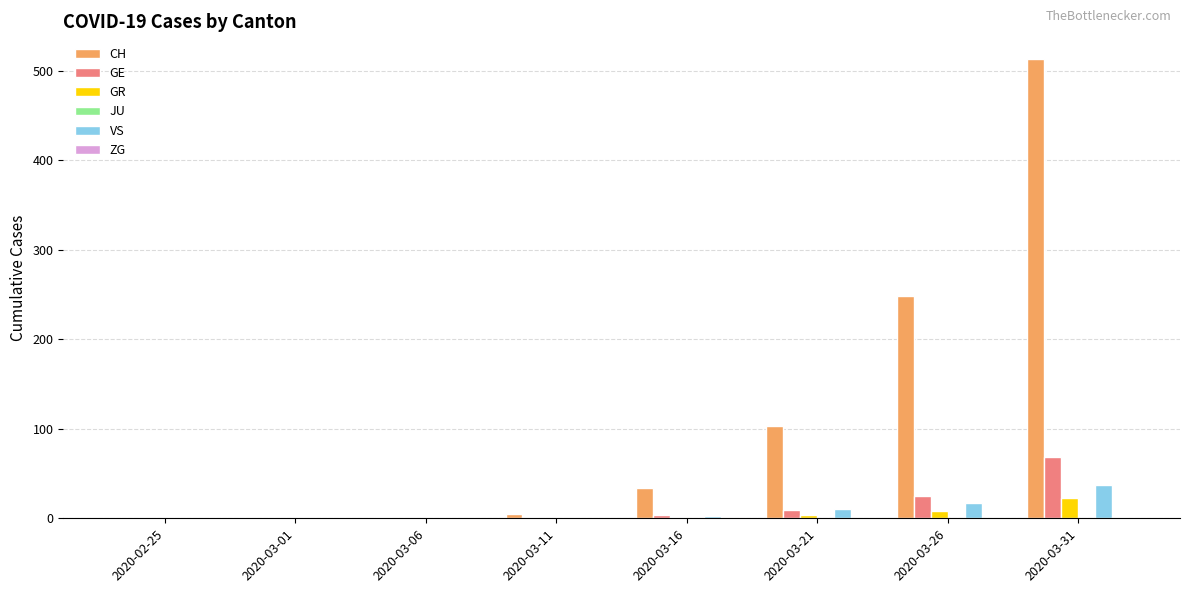

What is the sum of all GR values?

36